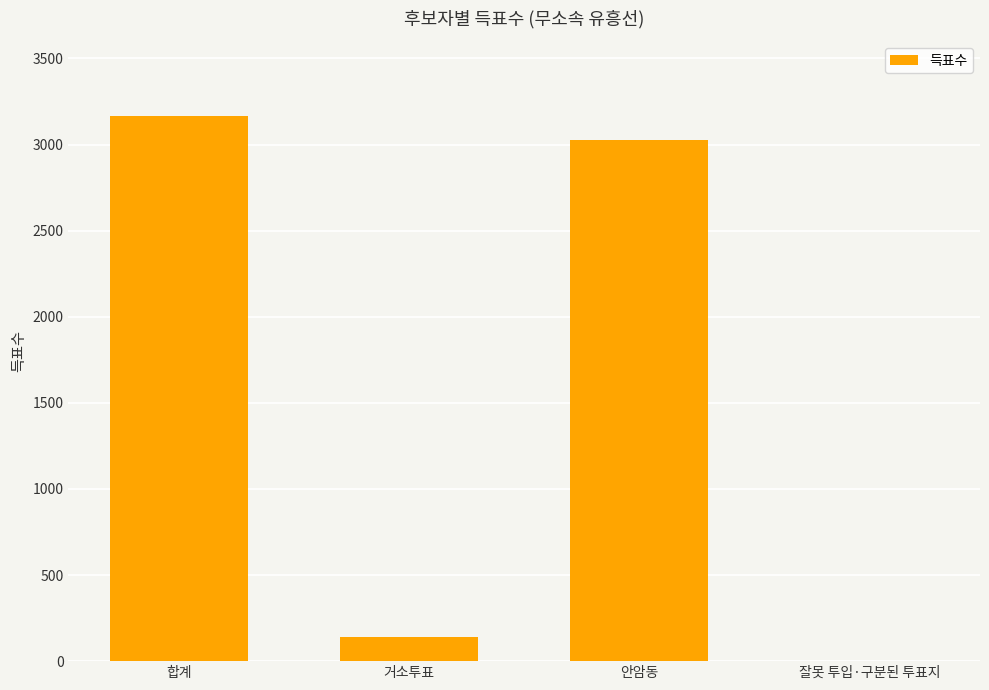

Is it true that the value at 잘못 투입·구분된 투표지 is 2?

True